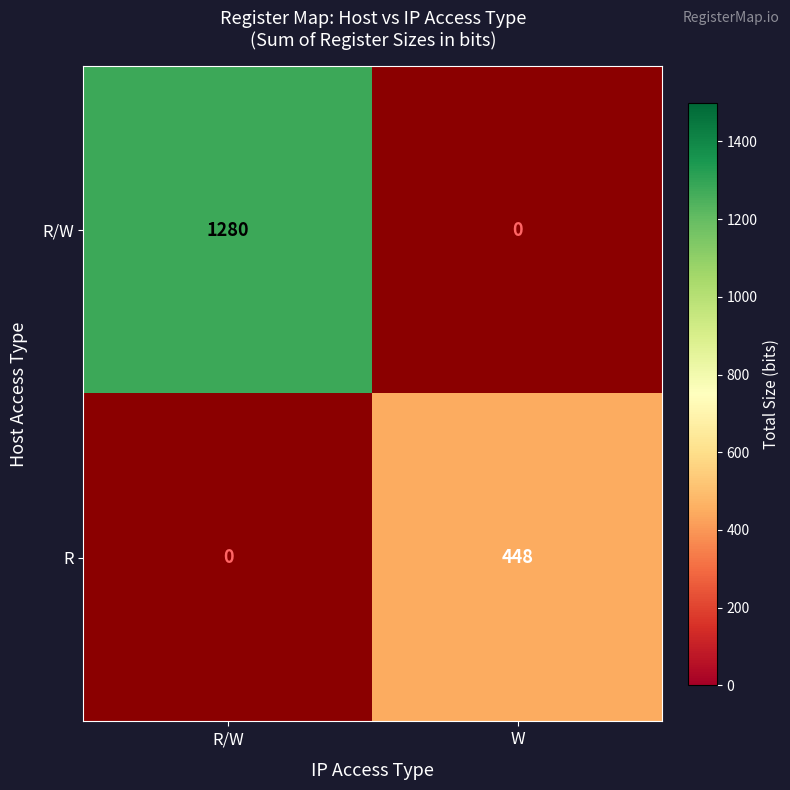

The R/W series shows 1280 at R/W. True or false?

True